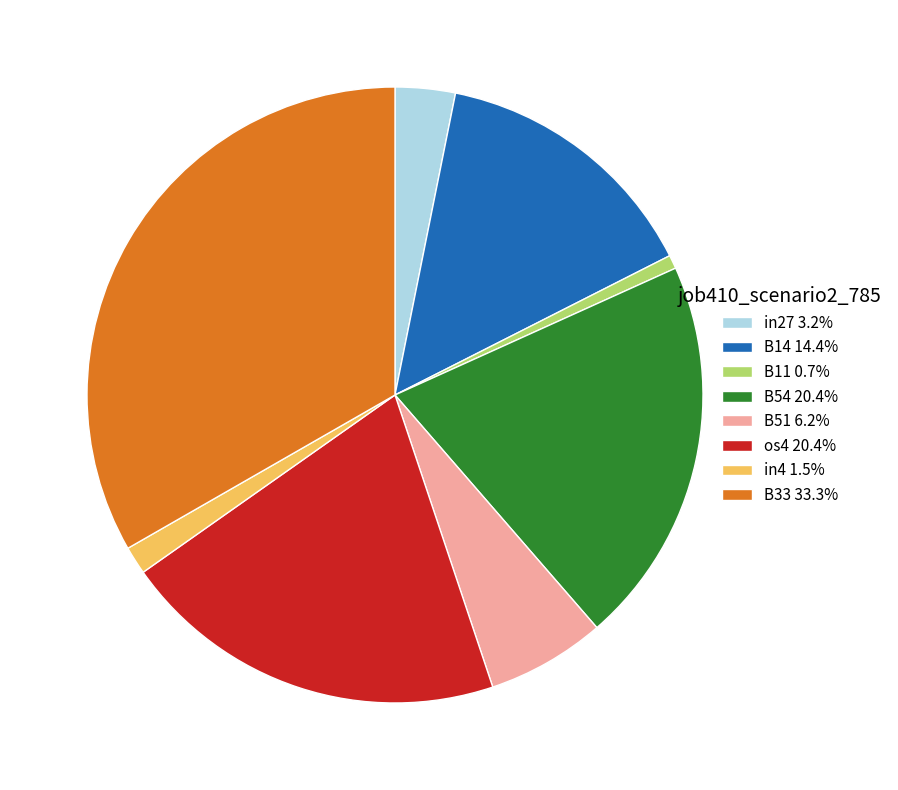

Is there a majority slice in this chart?

No